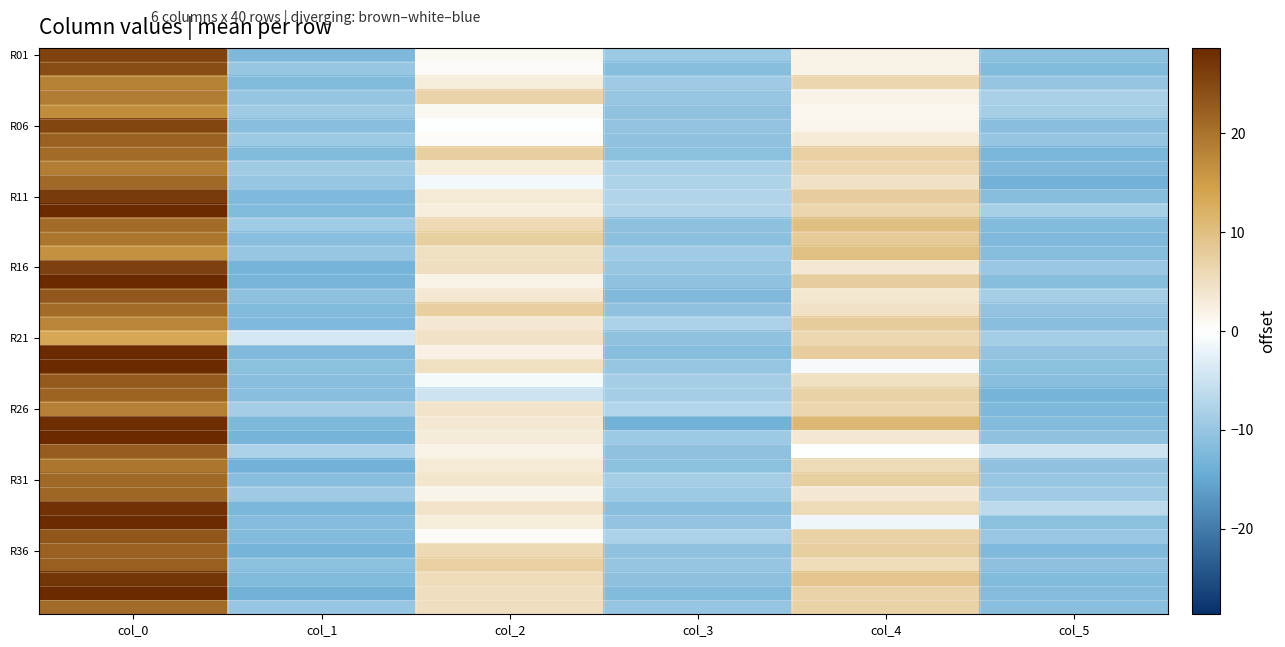

What is the difference between the highest and lowest values at col_1?

9.5